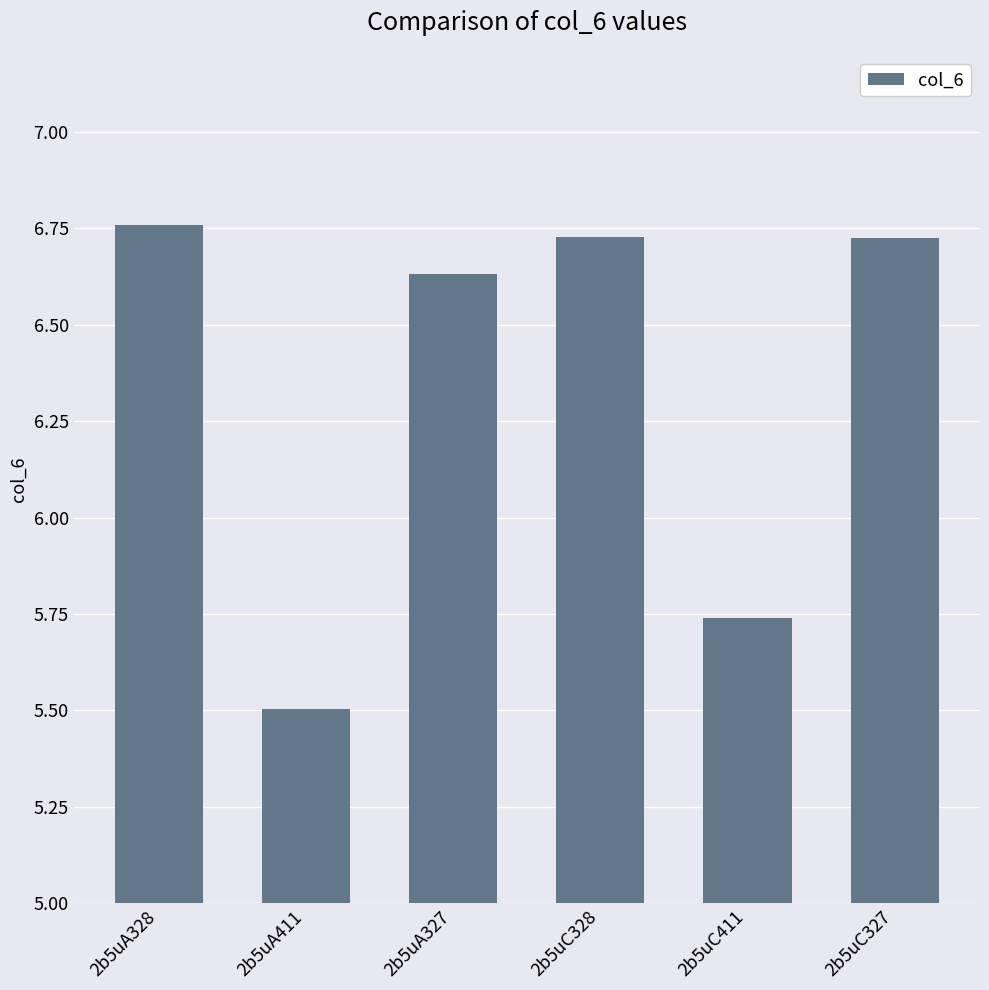

The chart shows a value of 5.5 at 2b5uA411. True or false?

True